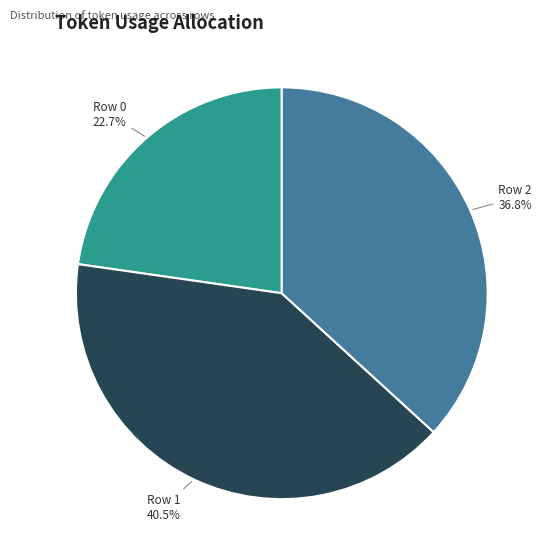

Rank the categories by value from lowest to highest.

Row 0, Row 2, Row 1